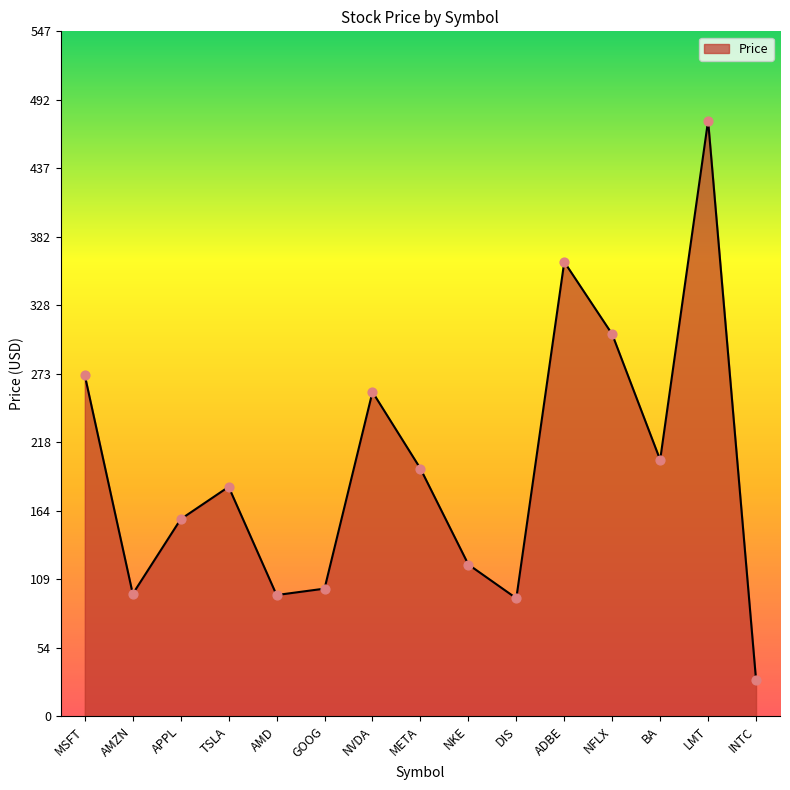

What is the change in value from NVDA to LMT?

+216.7